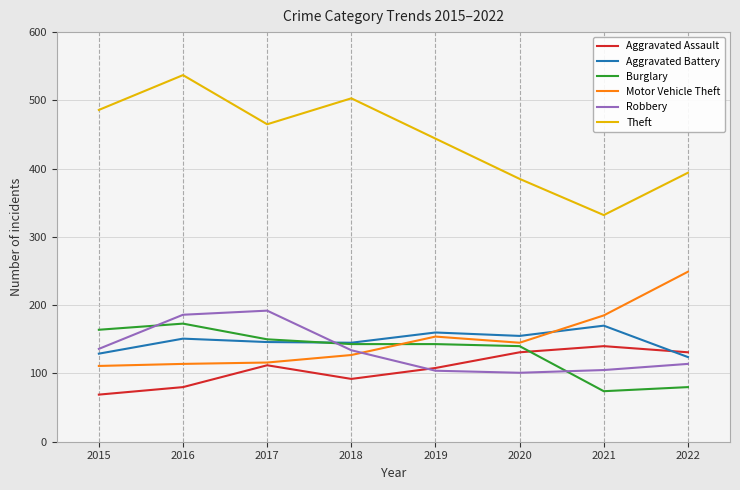

Which series changed the most between 2015 and 2016?

Theft